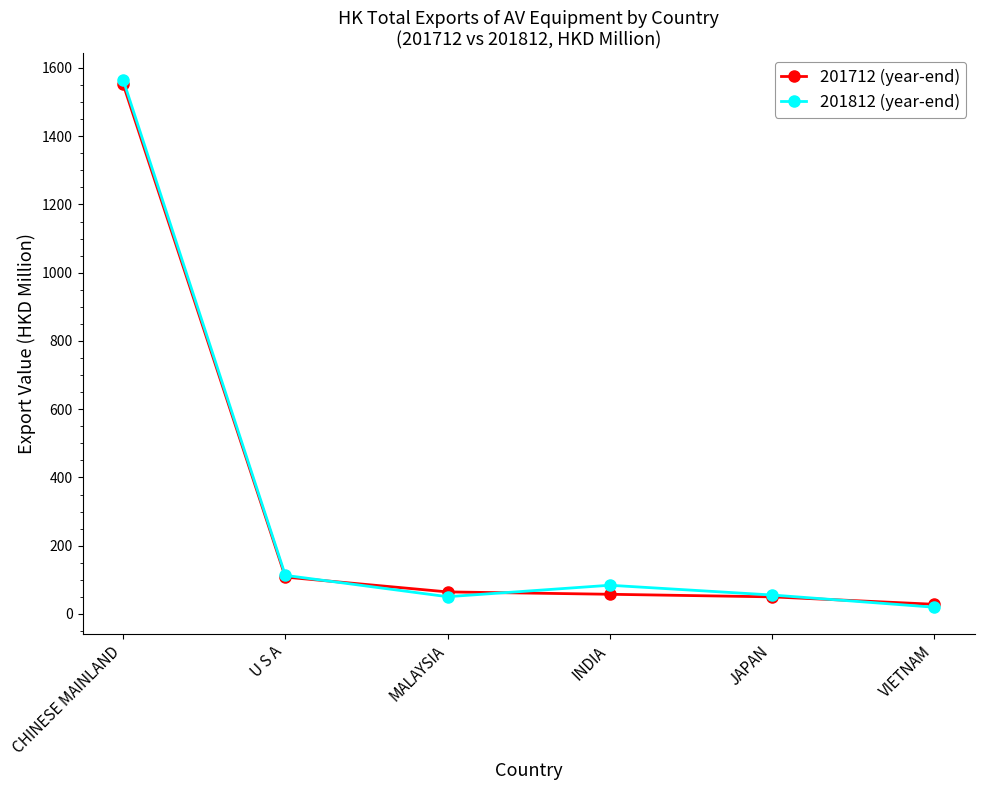

Which category has the lowest value in the 201712 (year-end) series?

VIETNAM